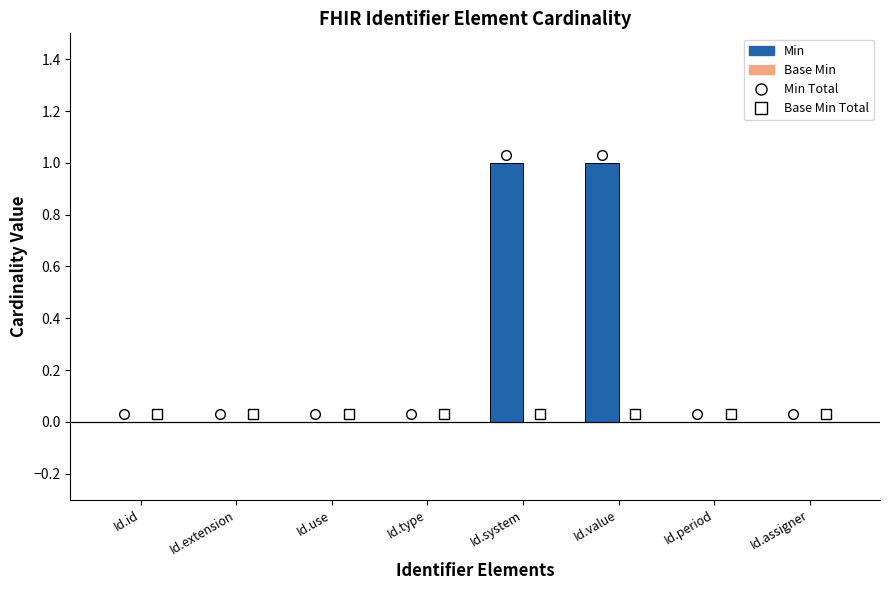

Between Id.value and Id.assigner, which is larger?

Id.value